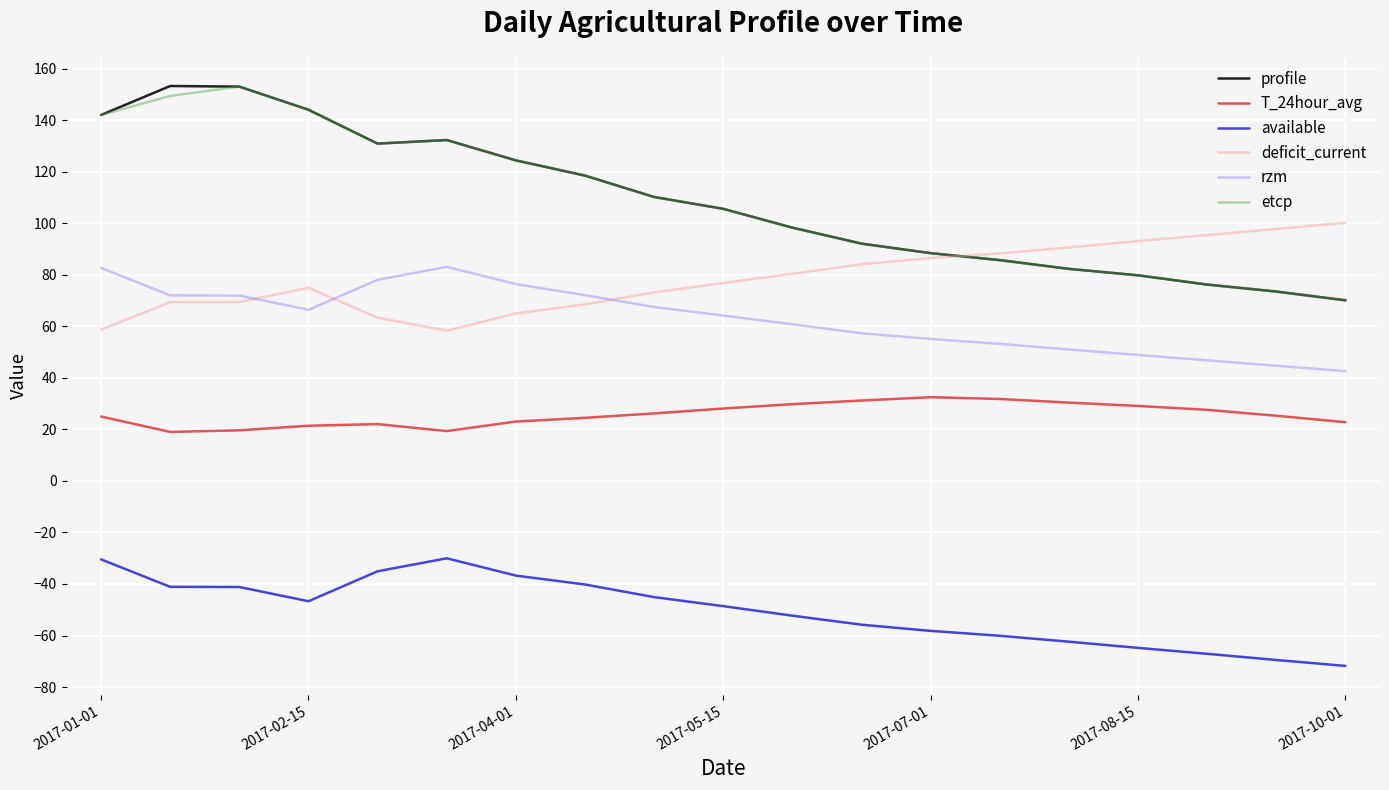

In deficit_current, how many points are lower than both neighbors (excluding endpoints)?

1